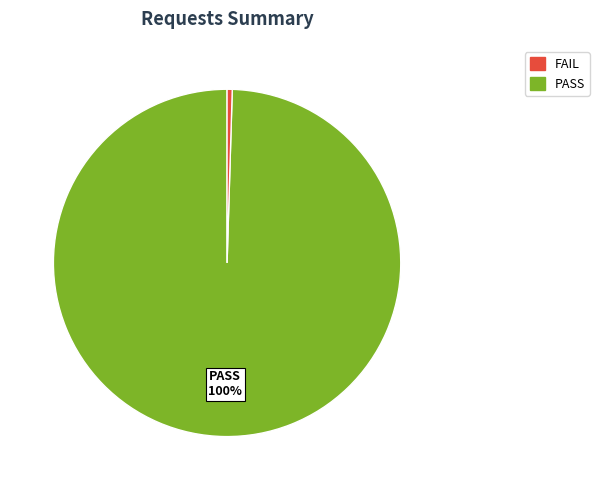

Does any single category account for the majority?

Yes